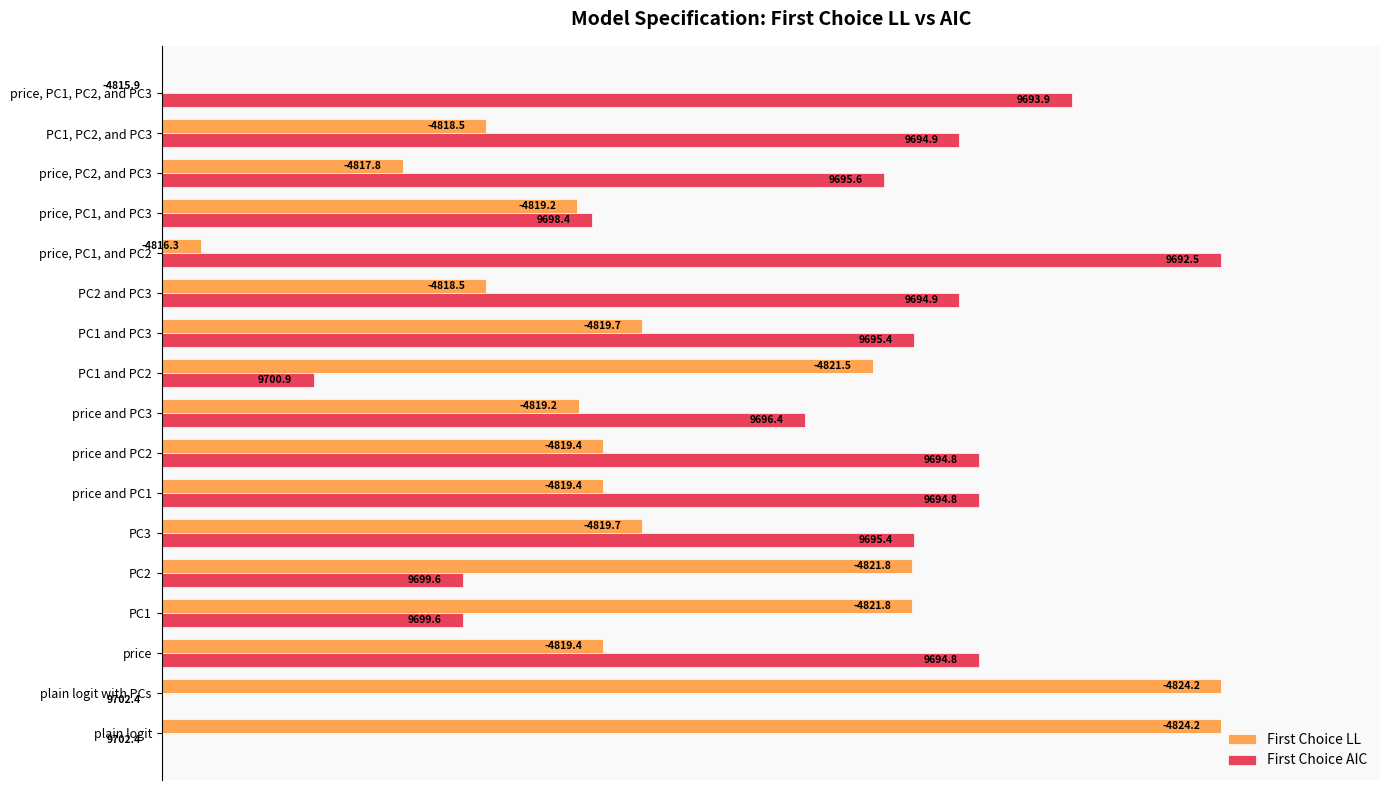

What are all the series names shown in the legend?

First Choice LL, First Choice AIC